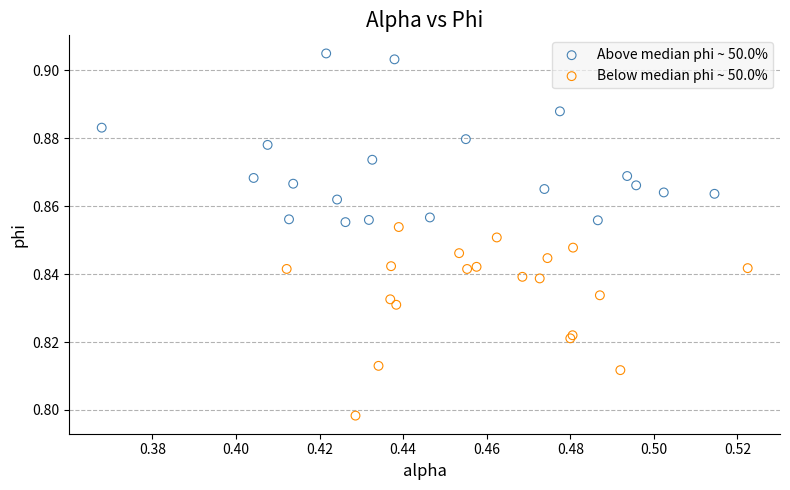

What are all the series names shown in the legend?

Above median phi ~ 50.0%, Below median phi ~ 50.0%